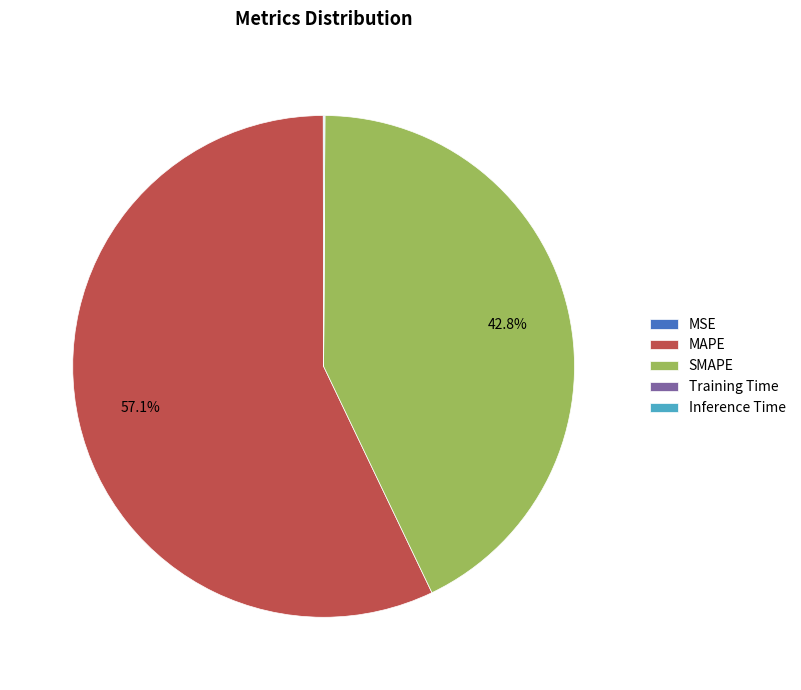

Is the sum of SMAPE and MAPE greater than half?

Yes